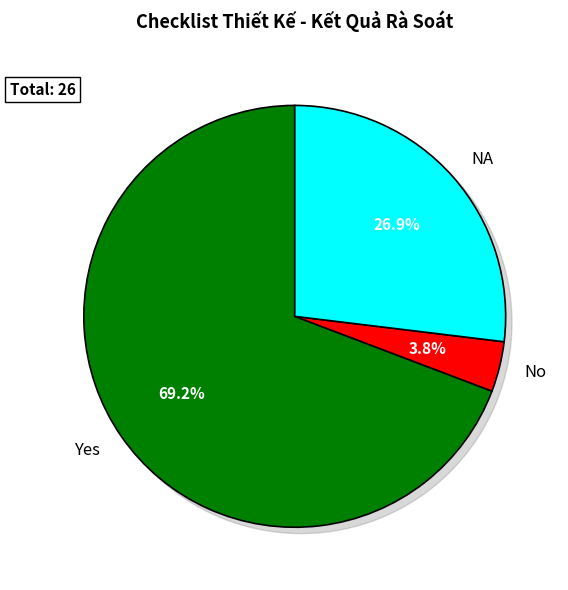

What is the total percentage of NA and Yes?

96.2%